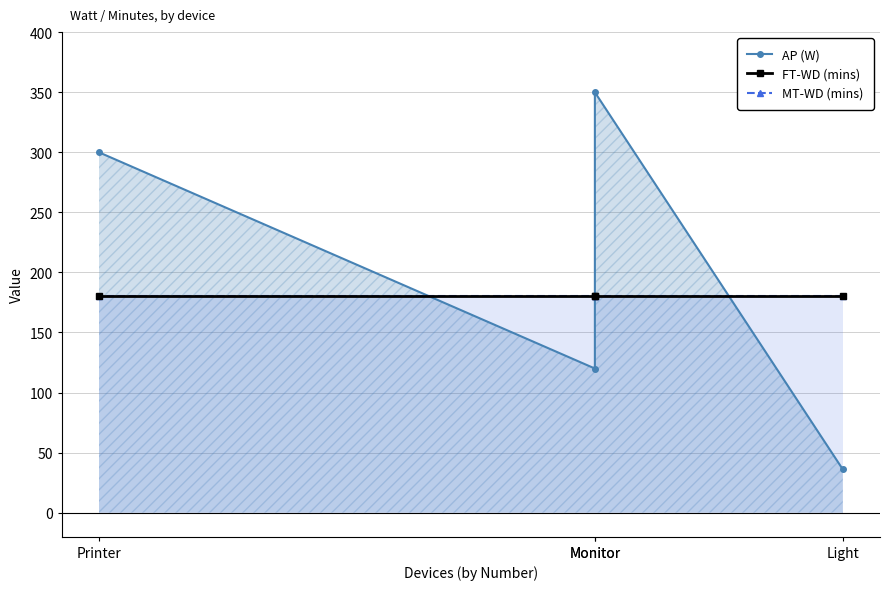

How many times do AP (W) and MT-WD (mins) cross each other?

3